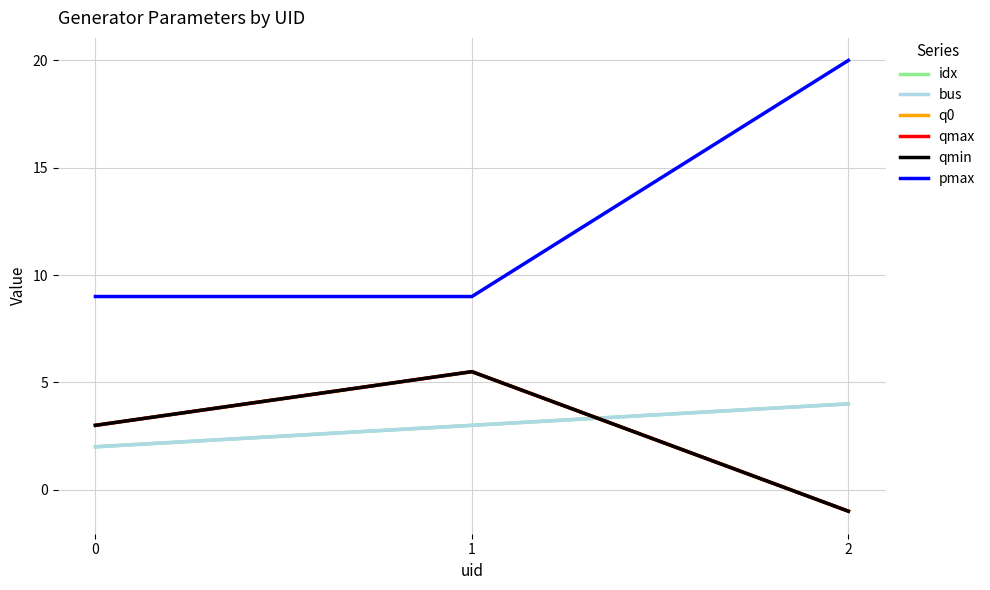

Does the chart display data point markers on the line(s)?

No